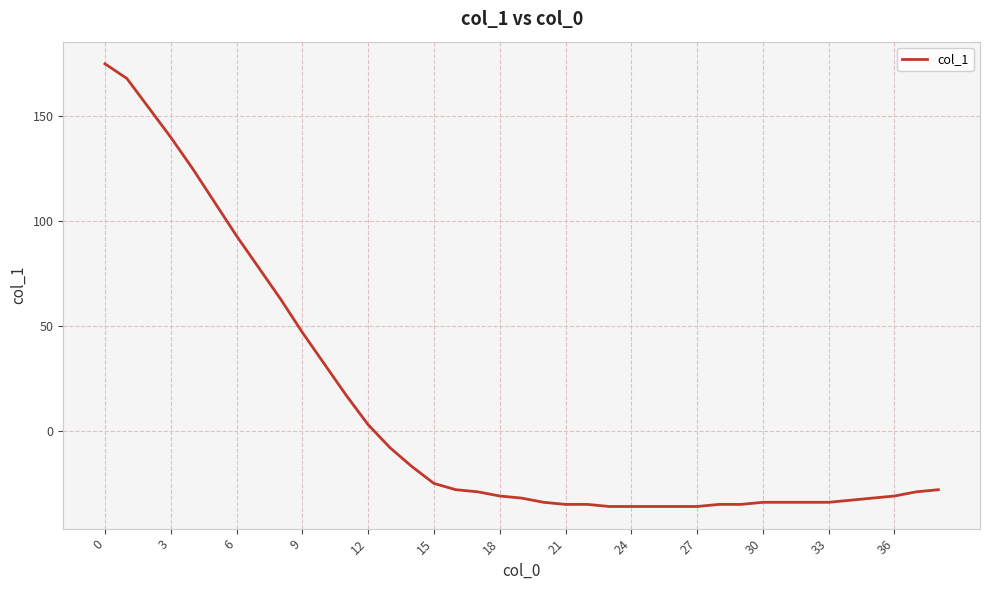

What is the minimum value shown in the chart?

-36